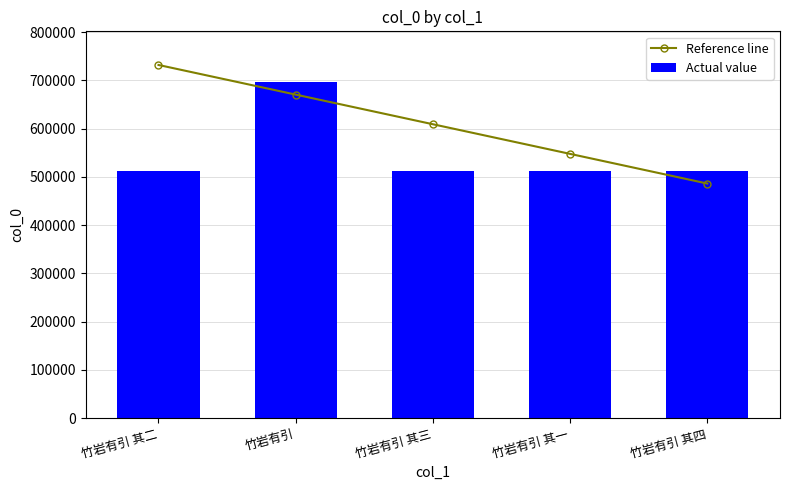

How many data points in Actual value are above 511606?

2